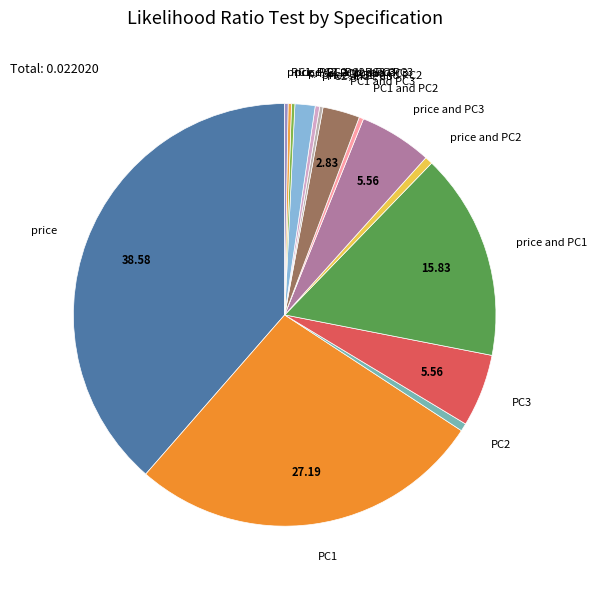

Is the sum of price, PC1, and PC2 and PC1 and PC3 greater than half?

No